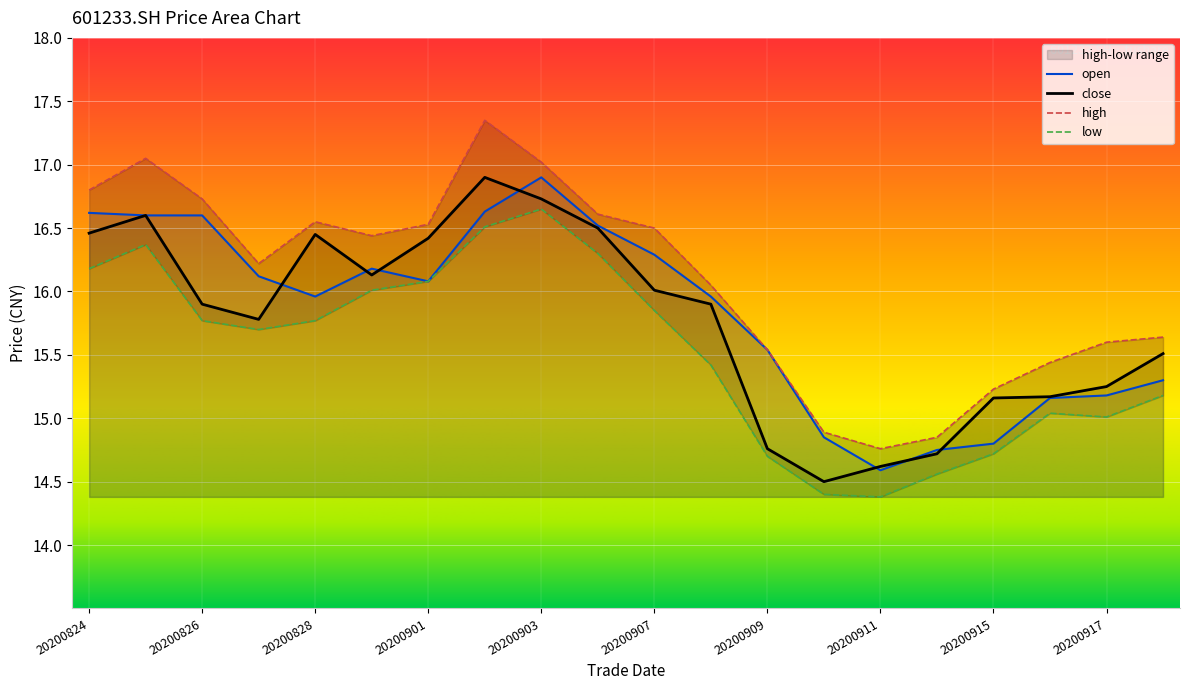

List the labels in order of low value, largest first.

20200903, 20200902, 20200825, 20200904, 20200824, 20200901, 20200831, 20200907, 20200826, 20200828, 20200827, 20200908, 20200918, 20200916, 20200917, 20200915, 20200909, 20200914, 20200910, 20200911